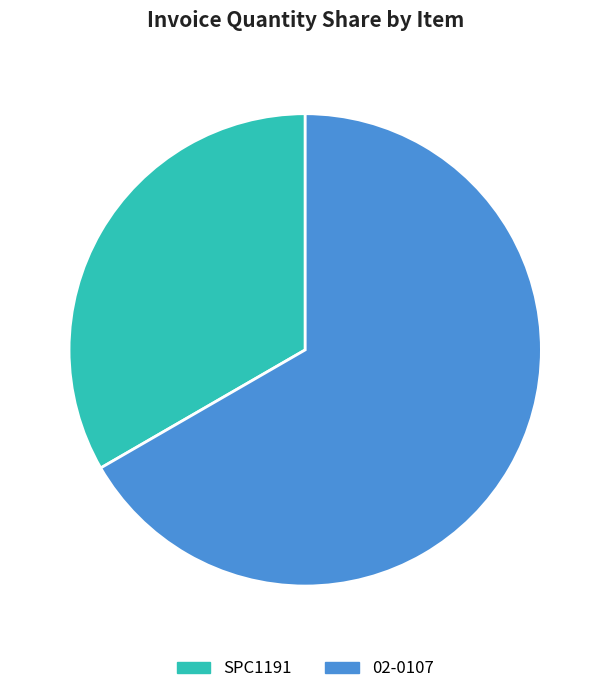

Does 02-0107 represent more than half of the total?

Yes